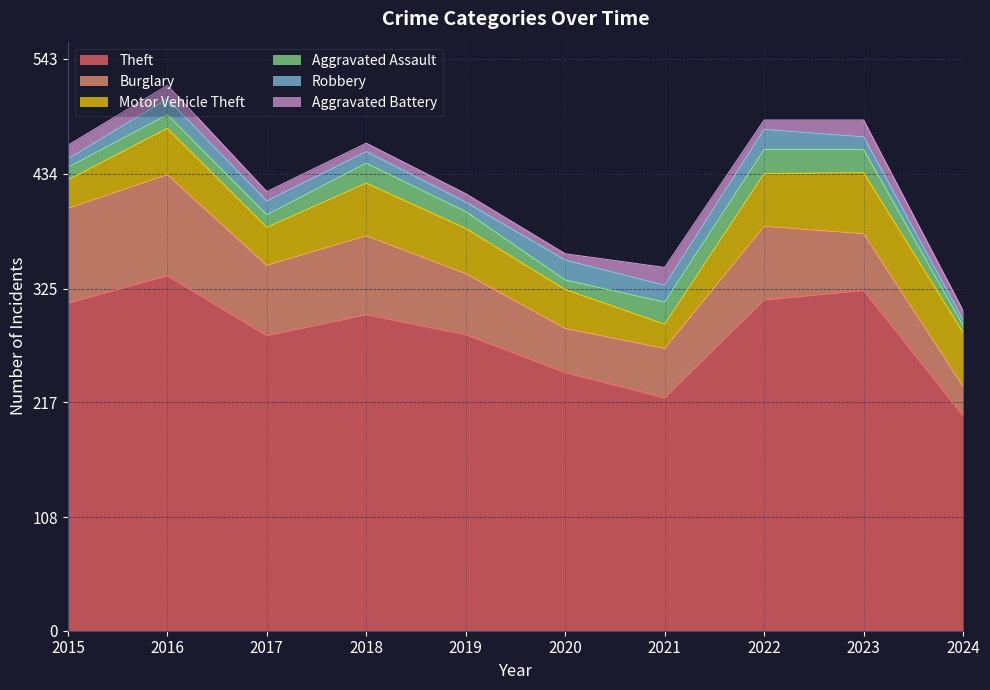

What are all the series names shown in the legend?

Theft, Burglary, Motor Vehicle Theft, Aggravated Assault, Robbery, Aggravated Battery